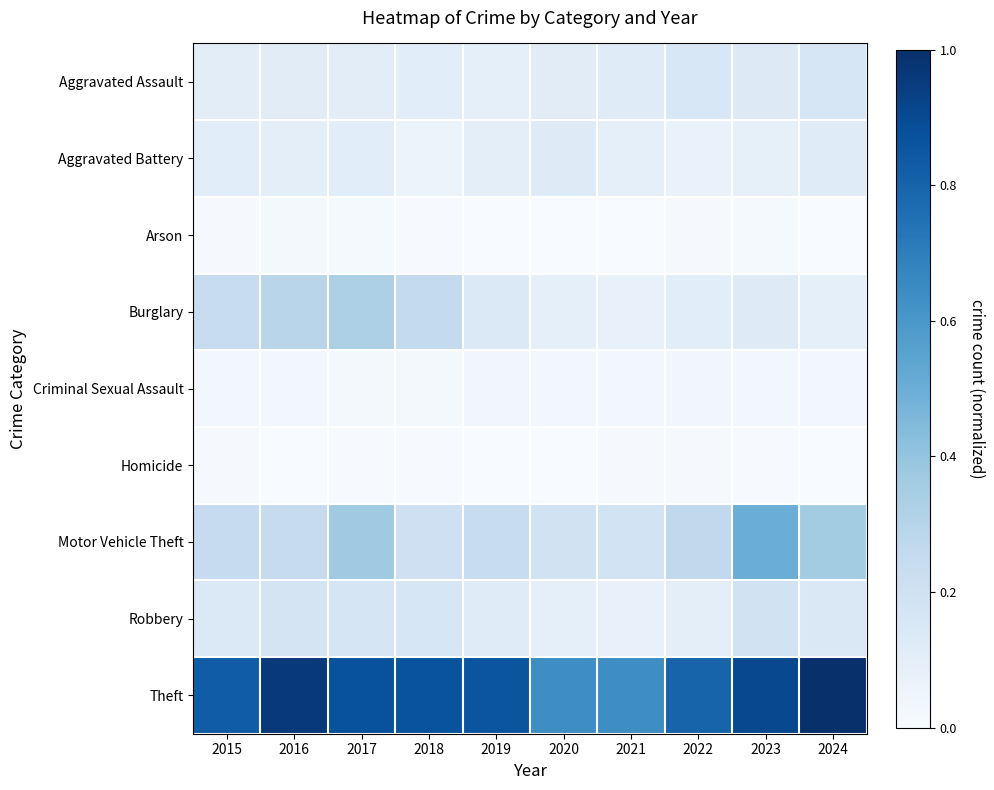

Reading left to right, what are all the values shown in this chart?

Aggravated Assault: 2015=0.1	2016=0.1	2017=0.1	2018=0.1	2019=0.1	2020=0.1	2021=0.1	2022=0.2	2023=0.1	2024=0.2
Aggravated Battery: 2015=0.1	2016=0.1	2017=0.1	2018=0.1	2019=0.1	2020=0.1	2021=0.1	2022=0.1	2023=0.1	2024=0.1
Arson: 2015=0.0	2016=0.0	2017=0.0	2018=0.0	2019=0.0	2020=0.0	2021=0.0	2022=0.0	2023=0.0	2024=0.0
Burglary: 2015=0.2	2016=0.3	2017=0.3	2018=0.3	2019=0.1	2020=0.1	2021=0.1	2022=0.1	2023=0.1	2024=0.1
Criminal Sexual Assault: 2015=0.0	2016=0.0	2017=0.0	2018=0.0	2019=0.0	2020=0.0	2021=0.0	2022=0.0	2023=0.0	2024=0.0
Homicide: 2015=0.0	2016=0.0	2017=0.0	2018=0.0	2019=0.0	2020=0.0	2021=0.0	2022=0.0	2023=0.0	2024=0.0
Motor Vehicle Theft: 2015=0.2	2016=0.2	2017=0.4	2018=0.2	2019=0.2	2020=0.2	2021=0.2	2022=0.3	2023=0.5	2024=0.4
Robbery: 2015=0.1	2016=0.2	2017=0.2	2018=0.2	2019=0.1	2020=0.1	2021=0.1	2022=0.1	2023=0.2	2024=0.1
Theft: 2015=0.8	2016=1.0	2017=0.9	2018=0.9	2019=0.9	2020=0.6	2021=0.6	2022=0.8	2023=0.9	2024=1.0